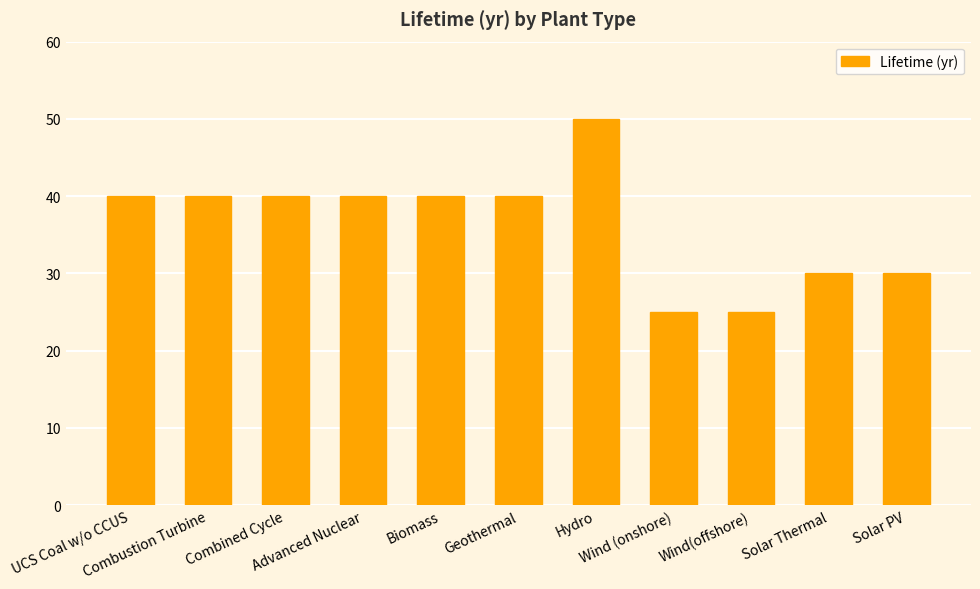

What position from the right is Combustion Turbine?

10